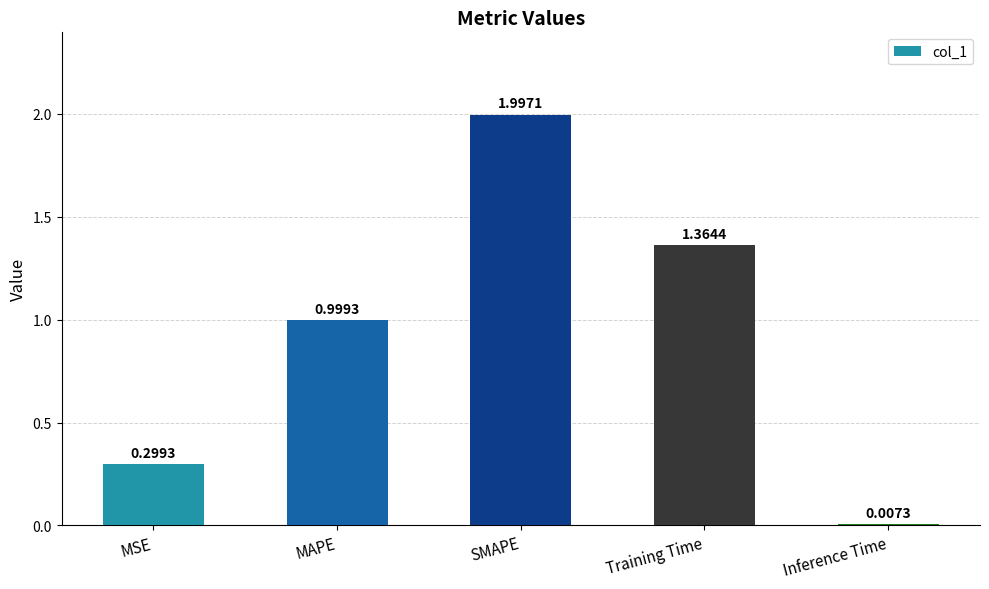

Is it true that the value at MAPE is 1.0?

True